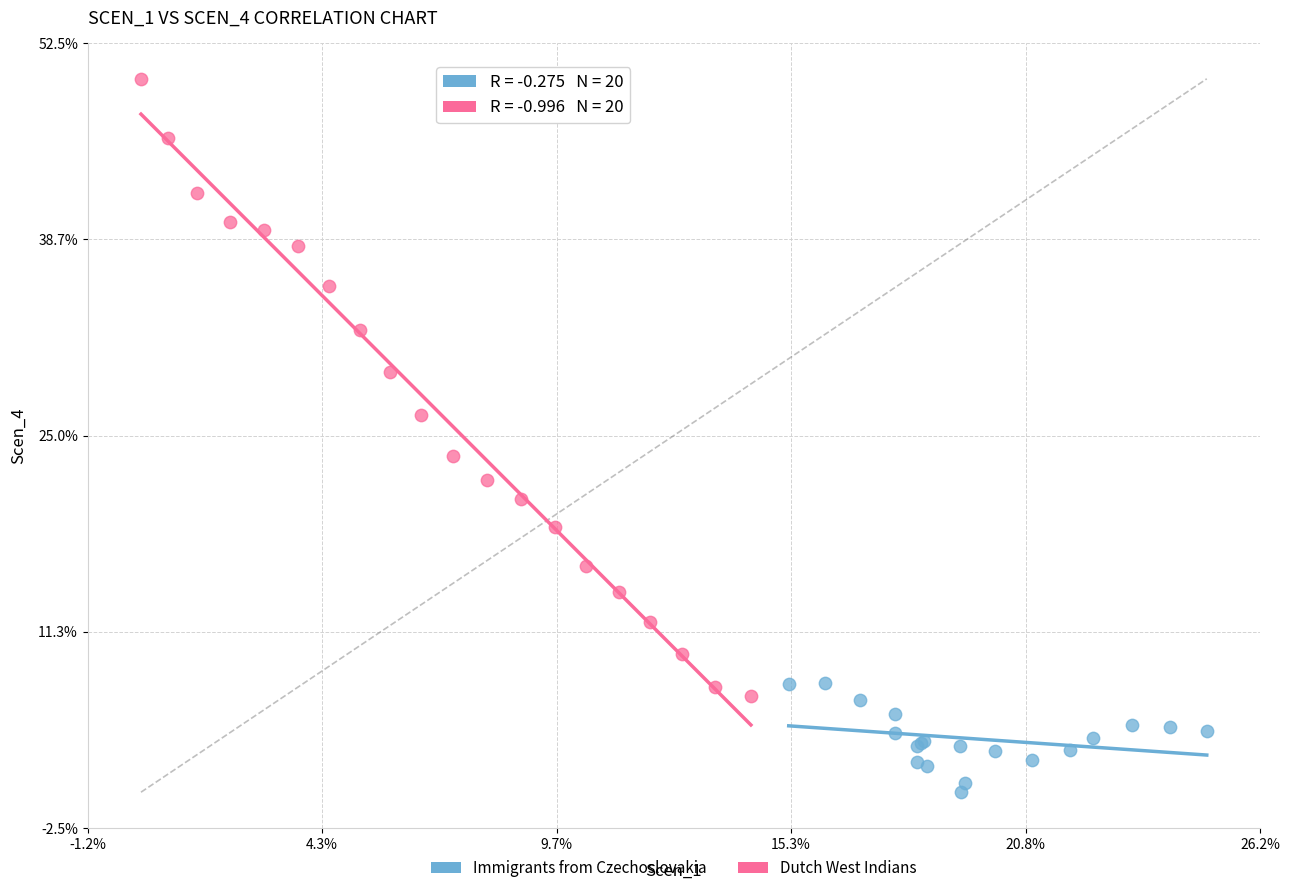

Which series contains the highest Y value?

Dutch West Indians